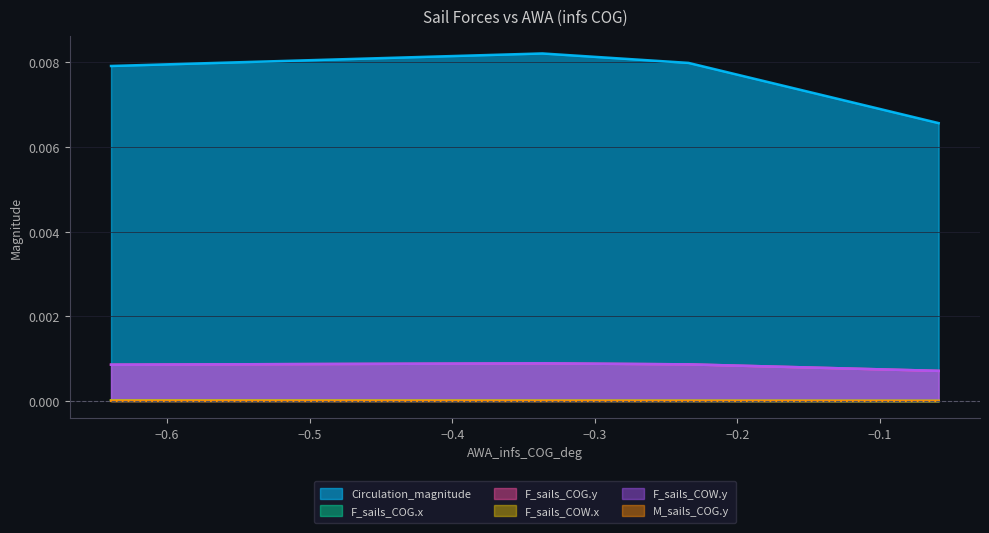

The value of F_sails_COW.y at 0 is 0.0. True or false?

False